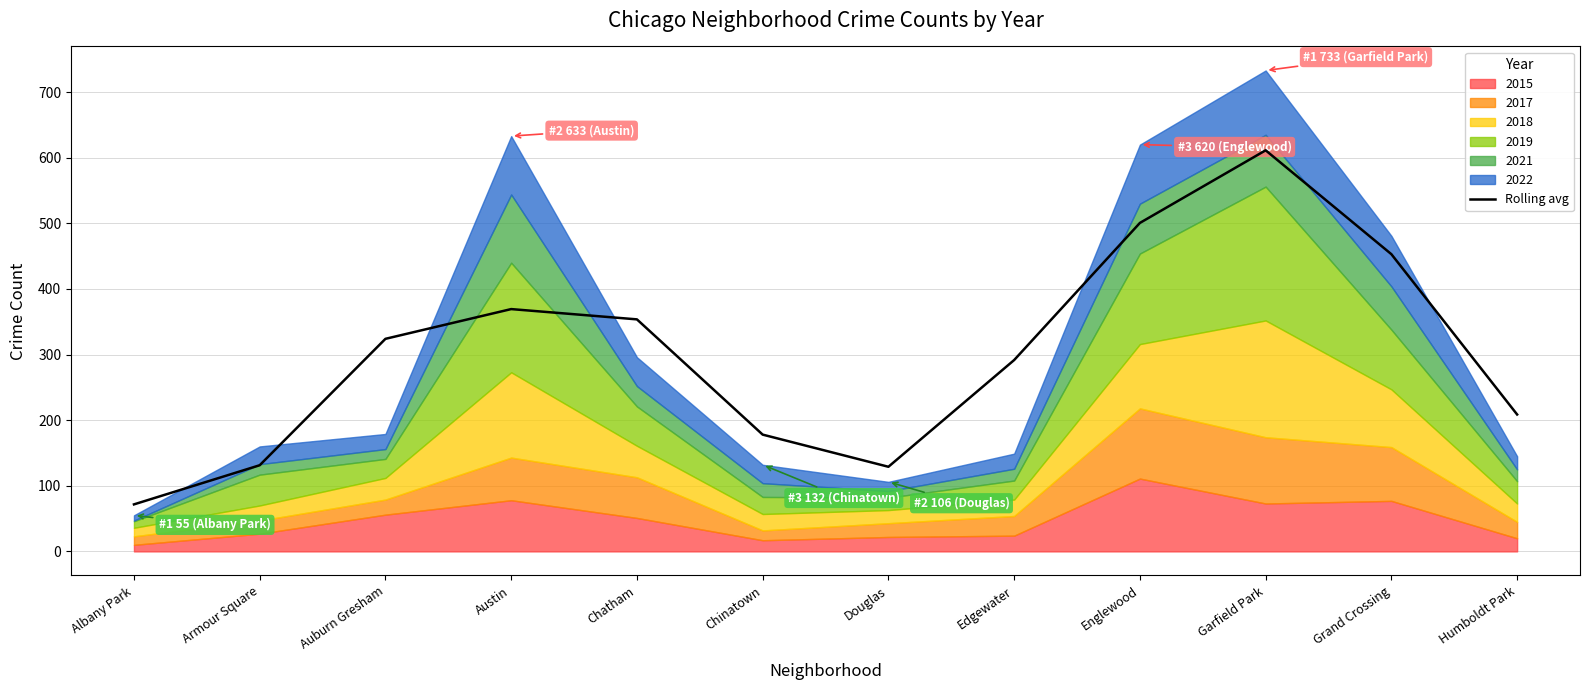

Where is the data nearest to the value 341?

Chatham